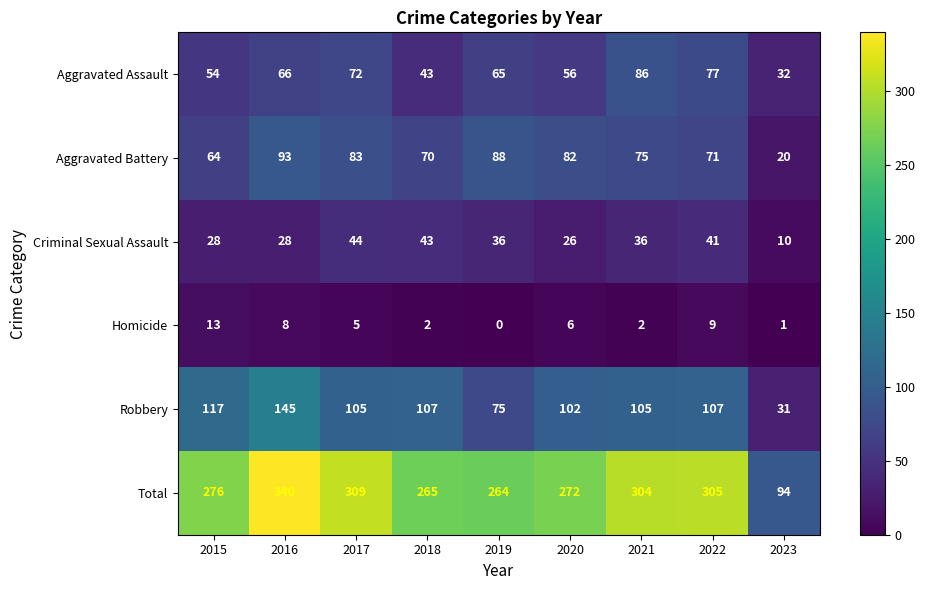

What is the difference between the Criminal Sexual Assault values at 2022 and 2021?

5